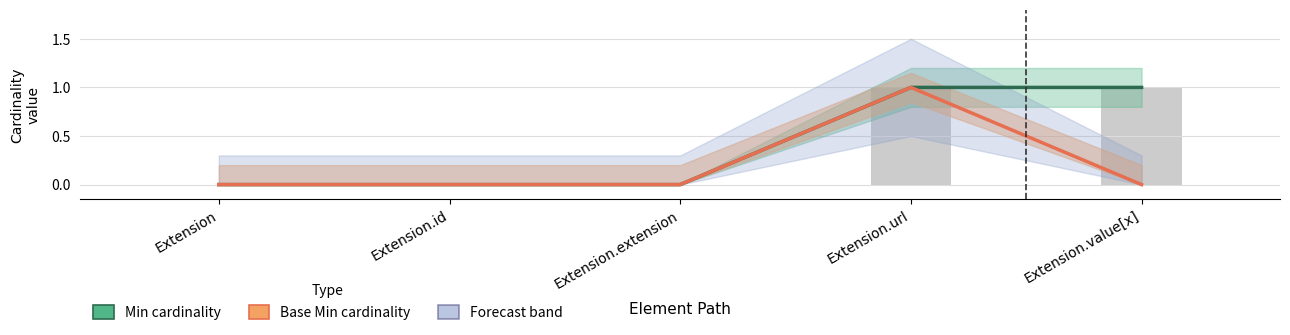

What is the label of the 2nd bar from the right?

Extension.url